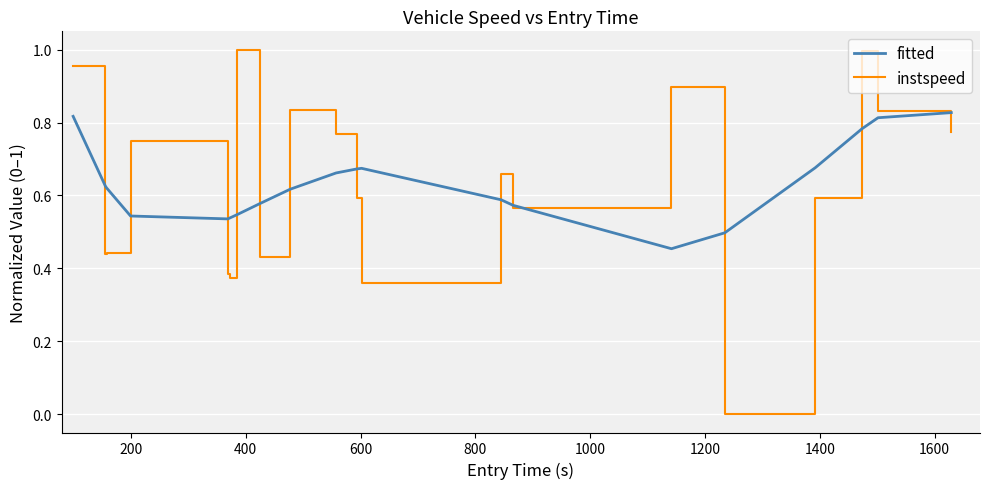

In fitted, how many points are lower than both neighbors (excluding endpoints)?

2